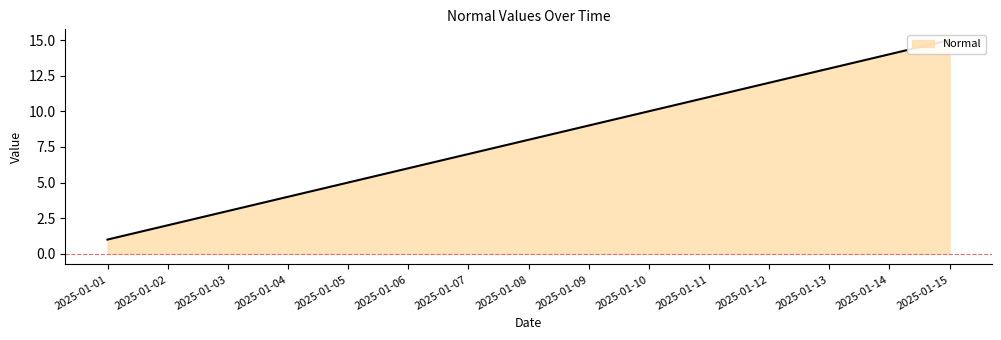

What value does the data have at 2025-01-07?

7